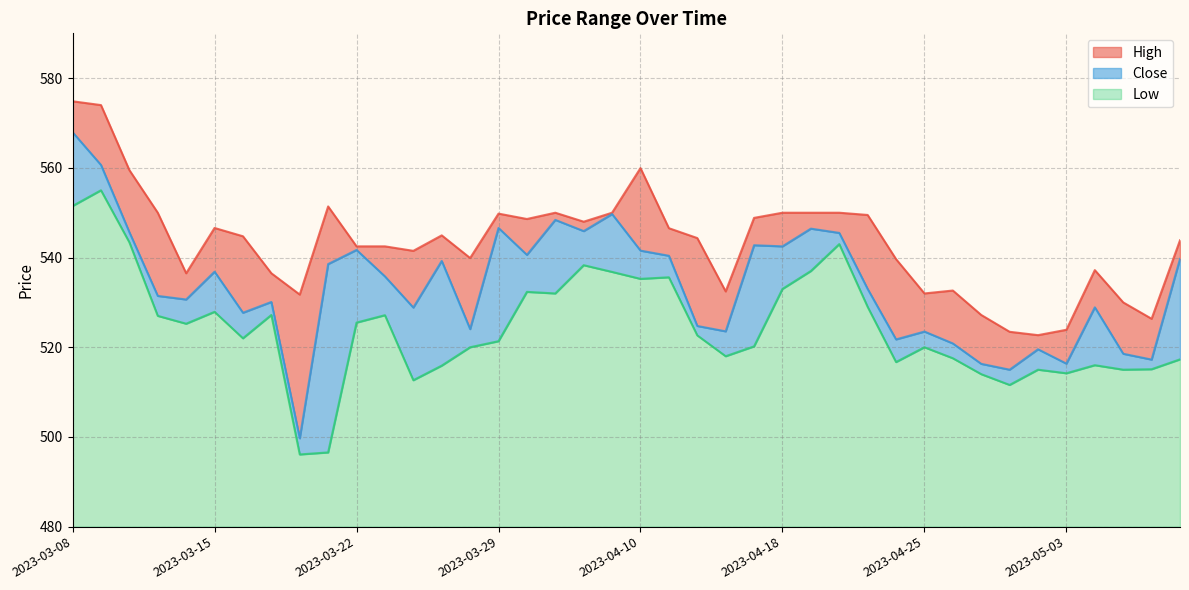

Reading left to right, what are all the values shown in this chart?

High: 574.9	574.0	559.5	550.0	536.5	546.6	544.8	536.5	531.8	551.4	542.5	542.5	541.5	545.0	539.9	549.8	548.6	550.0	548.0	550.0	560.0	546.5	544.4	532.5	548.9	550.0	550.0	550.0	549.5	539.6	532.0	532.6	527.2	523.5	522.7	523.9	537.2	530.0	526.4	543.9
Close: 568.0	560.6	545.6	531.5	530.6	536.9	527.7	530.1	499.7	538.5	541.7	535.8	528.9	539.2	524.0	546.6	540.6	548.4	545.9	549.7	541.5	540.4	524.8	523.5	542.8	542.5	546.5	545.5	533.0	521.8	523.5	520.9	516.3	515.0	519.5	516.4	528.9	518.5	517.2	539.7
Low: 551.5	555.0	543.4	527.0	525.2	527.9	522.0	527.2	496.1	496.6	525.5	527.1	512.6	515.9	520.0	521.4	532.4	532.0	538.3	536.8	535.2	535.6	522.6	518.0	520.2	533.0	537.0	543.0	529.0	516.7	520.0	517.5	514.0	511.6	515.0	514.2	516.0	515.0	515.1	517.3